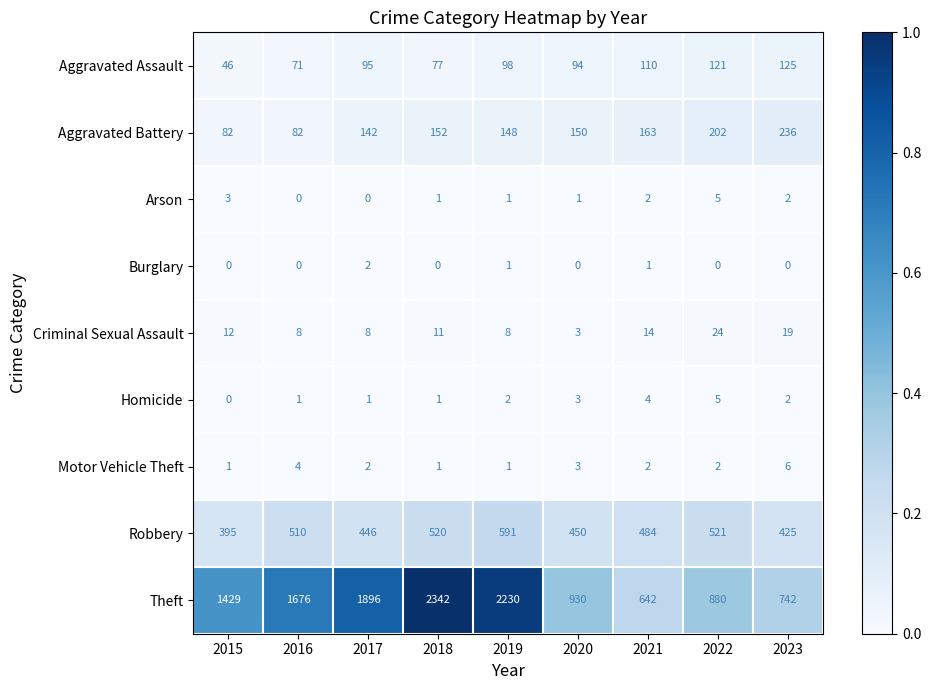

Between 2019 and 2020, which series saw the biggest shift?

Theft